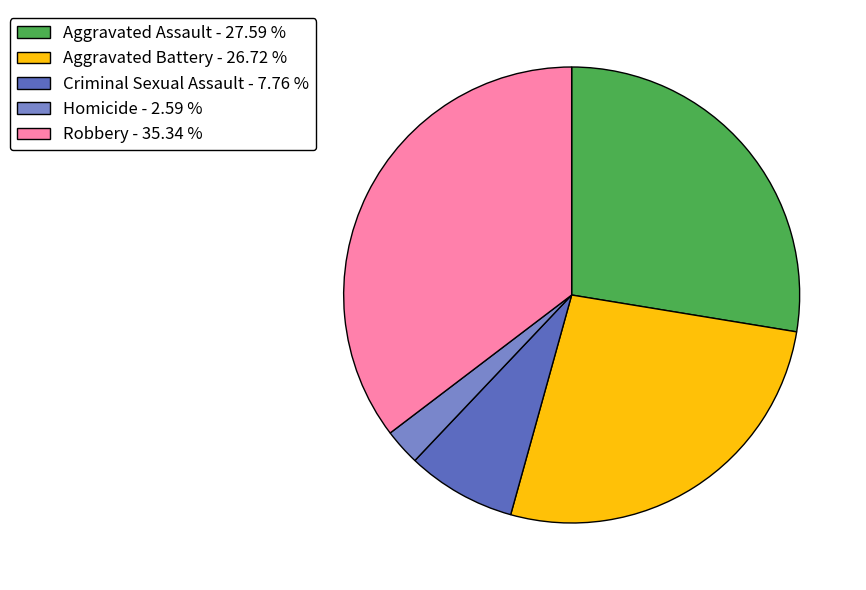

The Criminal Sexual Assault slice represents 8% of the pie. True or false?

True